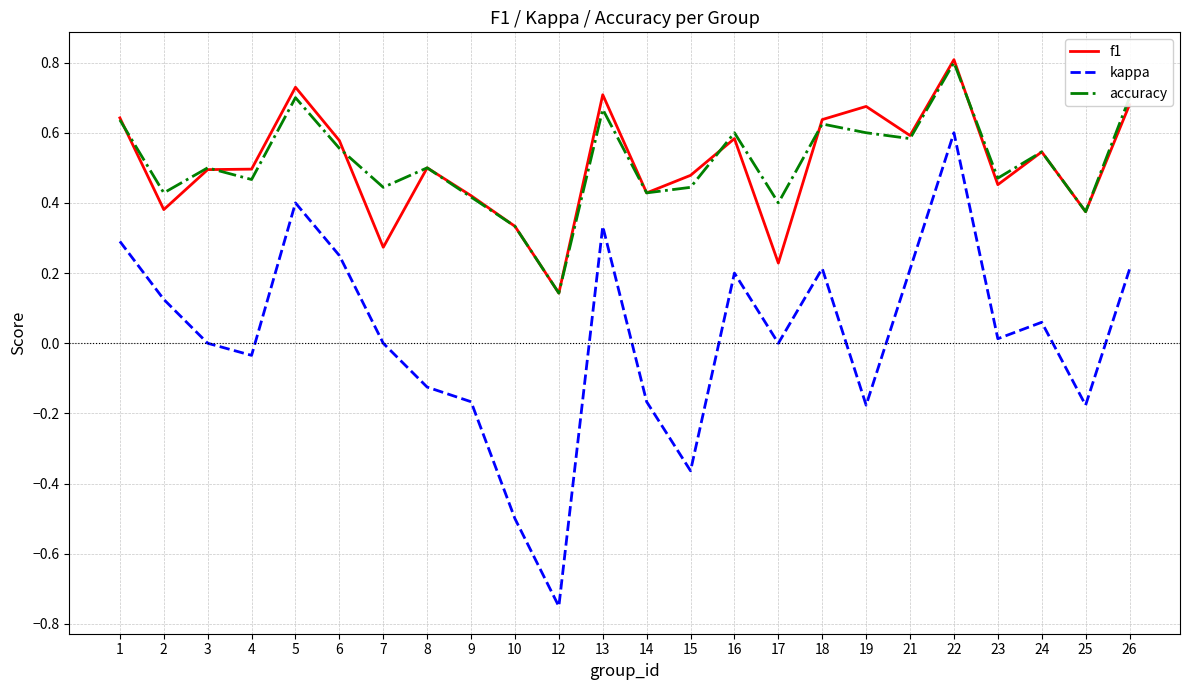

Which label corresponds to the smallest value in the chart?

12